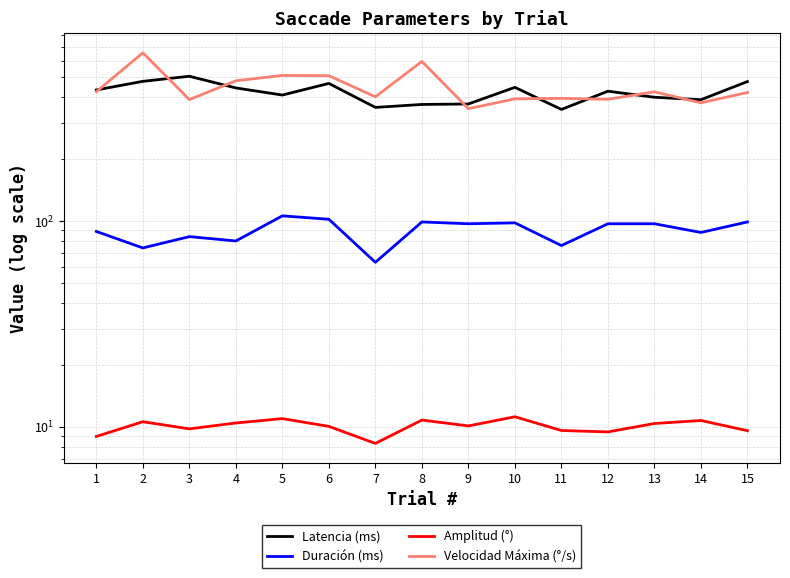

At which category is the sum across all series the highest?

2